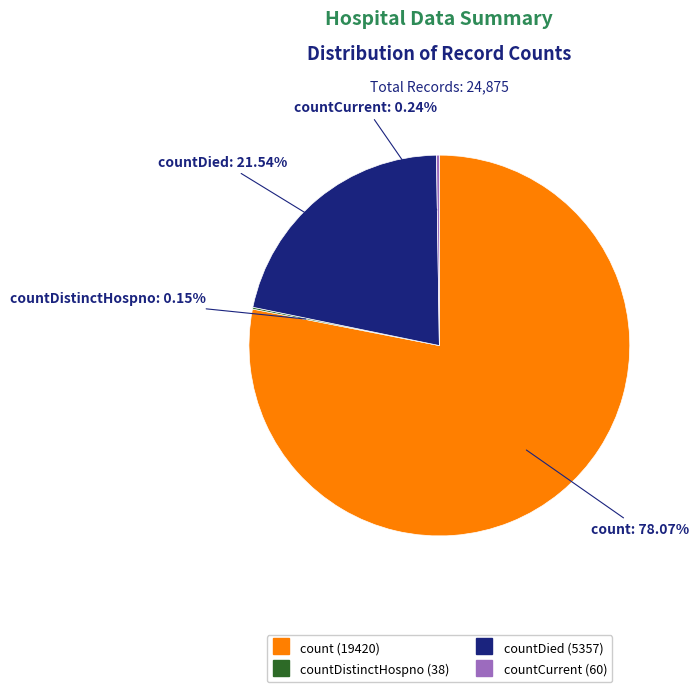

Does any single category account for the majority?

Yes